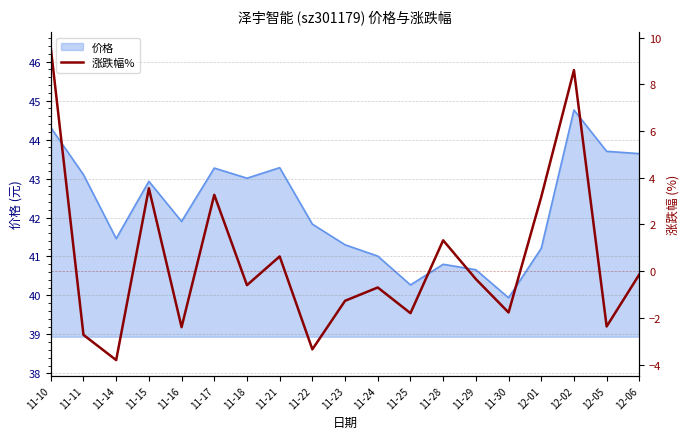

How many data points are above 0?

7